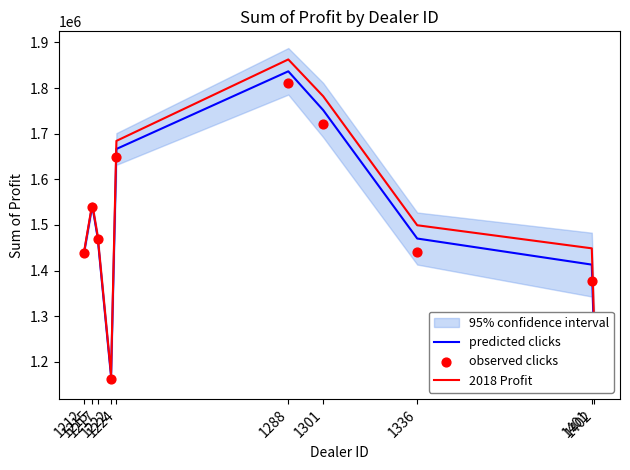

What is the maximum value for 2018 Profit?

1862804.0